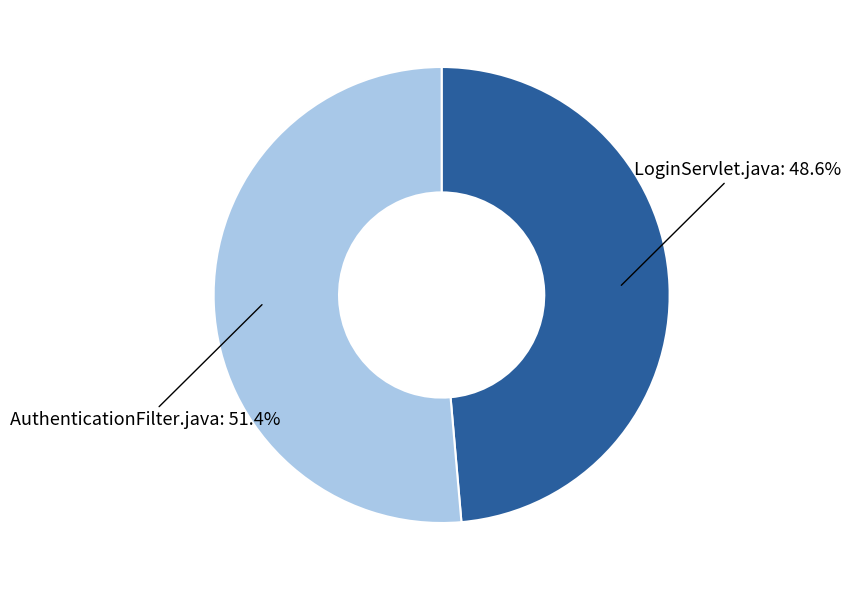

How many segments does this pie chart have?

2